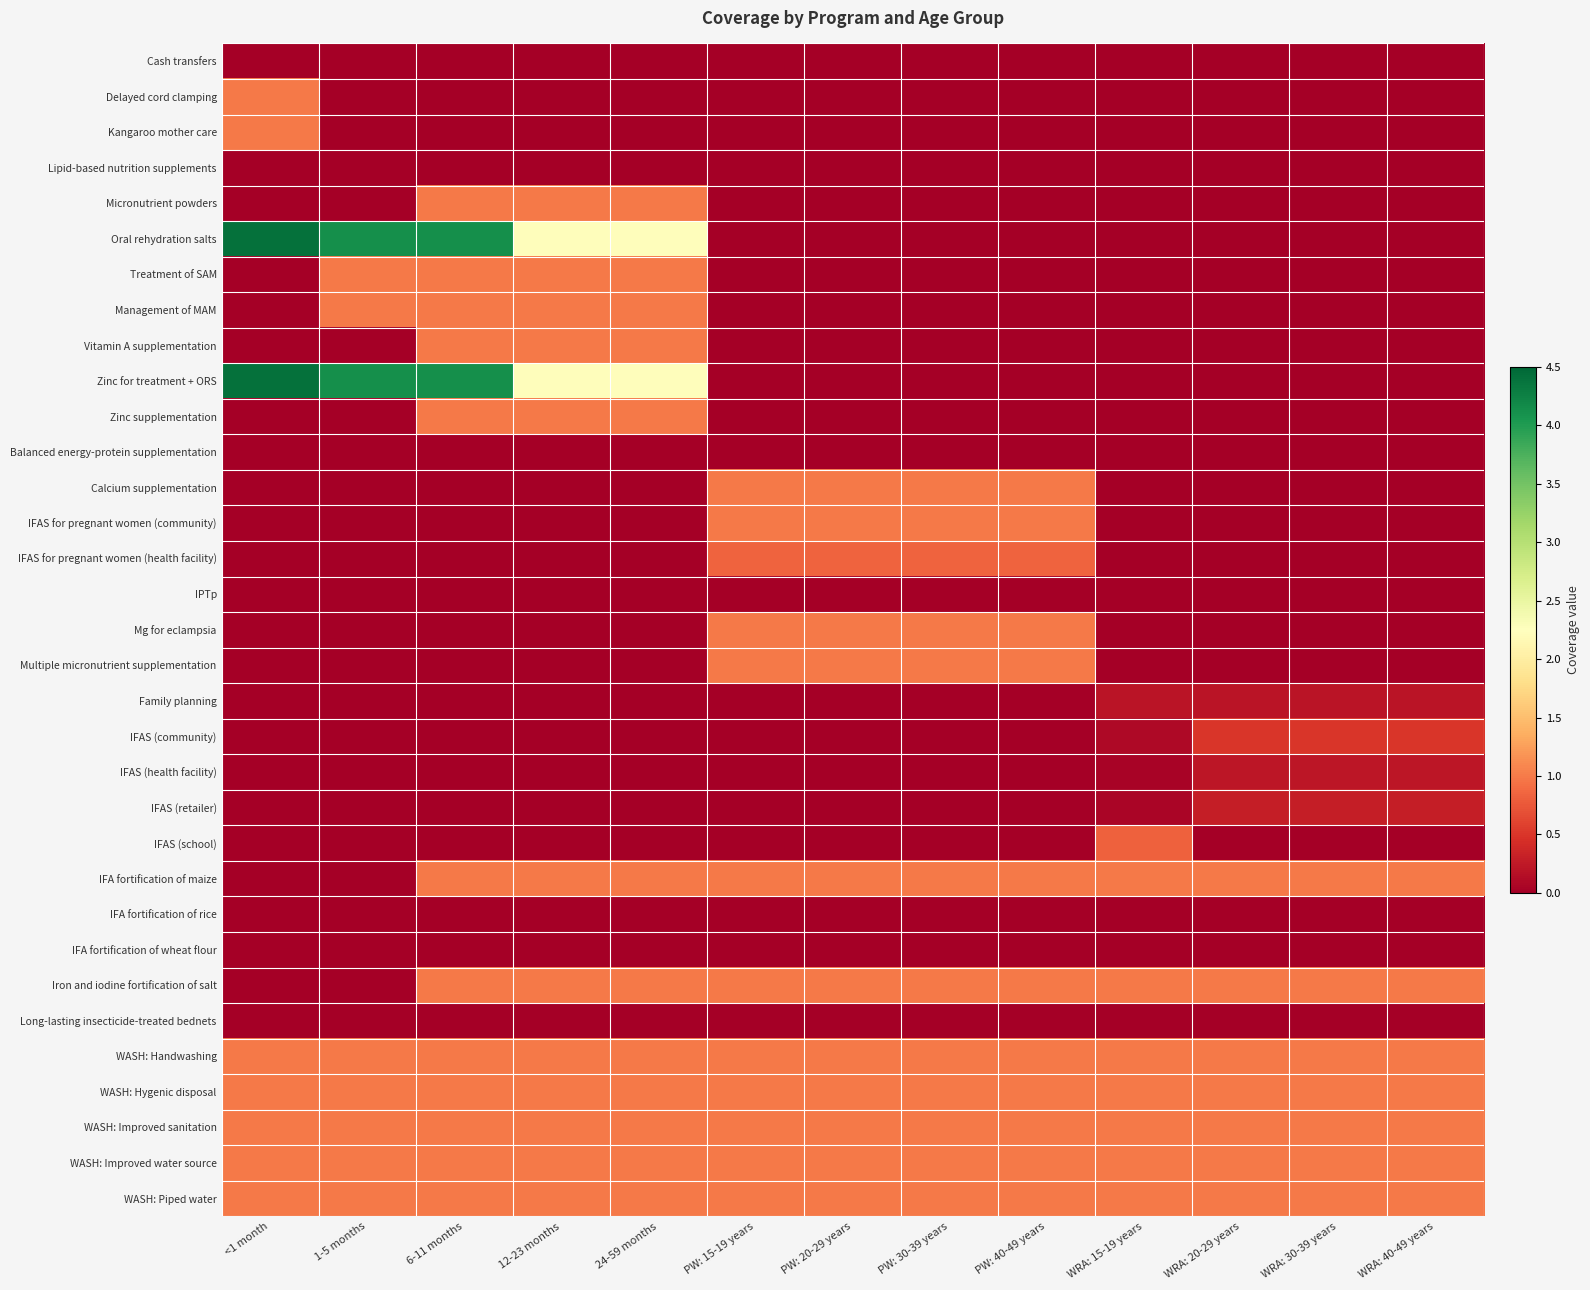

List the series in order of their peak value, highest first.

Oral rehydration salts, Zinc for treatment + ORS, Delayed cord clamping, Kangaroo mother care, Micronutrient powders, Treatment of SAM, Management of MAM, Vitamin A supplementation, Zinc supplementation, Calcium supplementation, IFAS for pregnant women (community), Mg for eclampsia, Multiple micronutrient supplementation, Iron and iodine fortification of salt, WASH: Handwashing, WASH: Hygenic disposal, WASH: Improved sanitation, WASH: Improved water source, WASH: Piped water, IFA fortification of maize, IFAS for pregnant women (health facility), IFAS (school), IFAS (community), IFAS (retailer), IFAS (health facility), Family planning, Lipid-based nutrition supplements, Balanced energy-protein supplementation, IPTp, IFA fortification of rice, IFA fortification of wheat flour, Long-lasting insecticide-treated bednets, Cash transfers